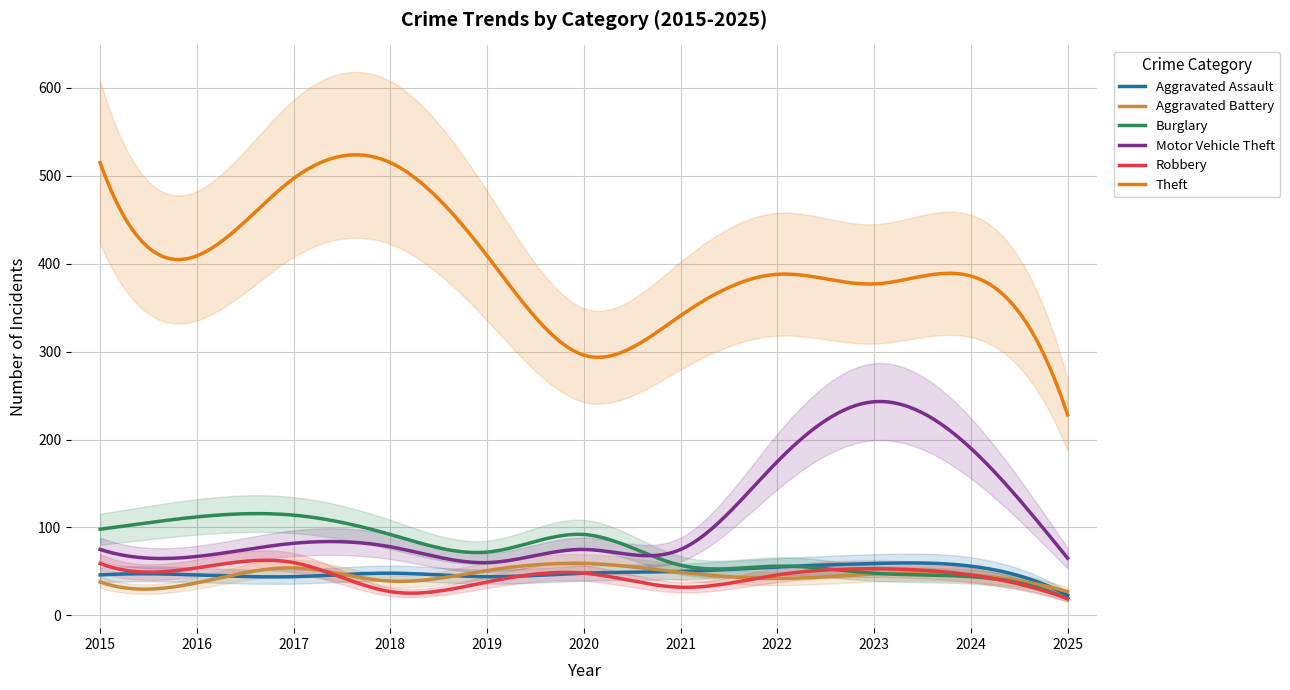

True or false: Aggravated Battery and Motor Vehicle Theft cross at least once.

False